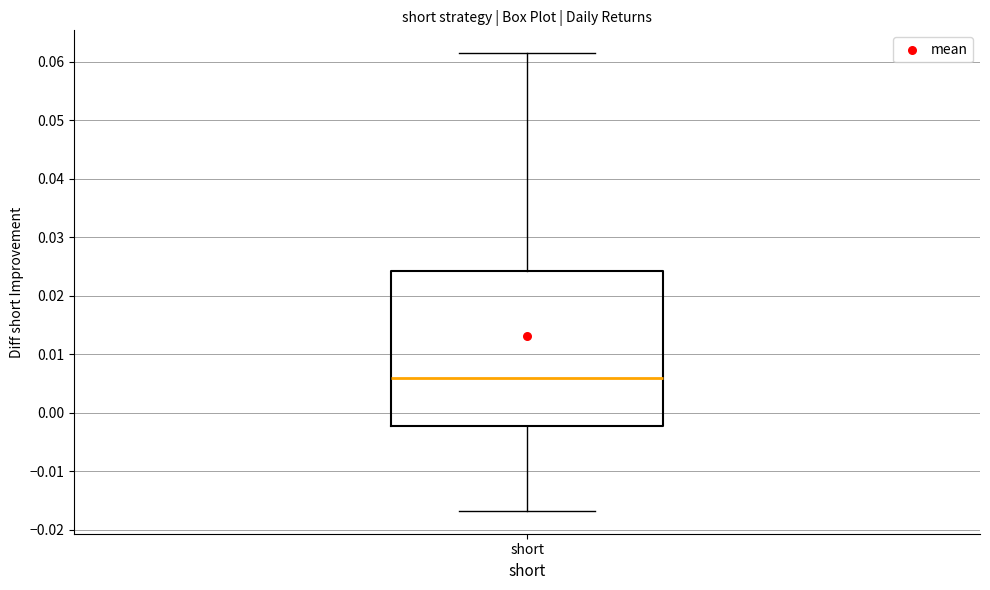

Where does the upper whisker of the box for short end on the y-axis? The values are not printed on the chart, so give them approximately, as read against the axis.

0.062